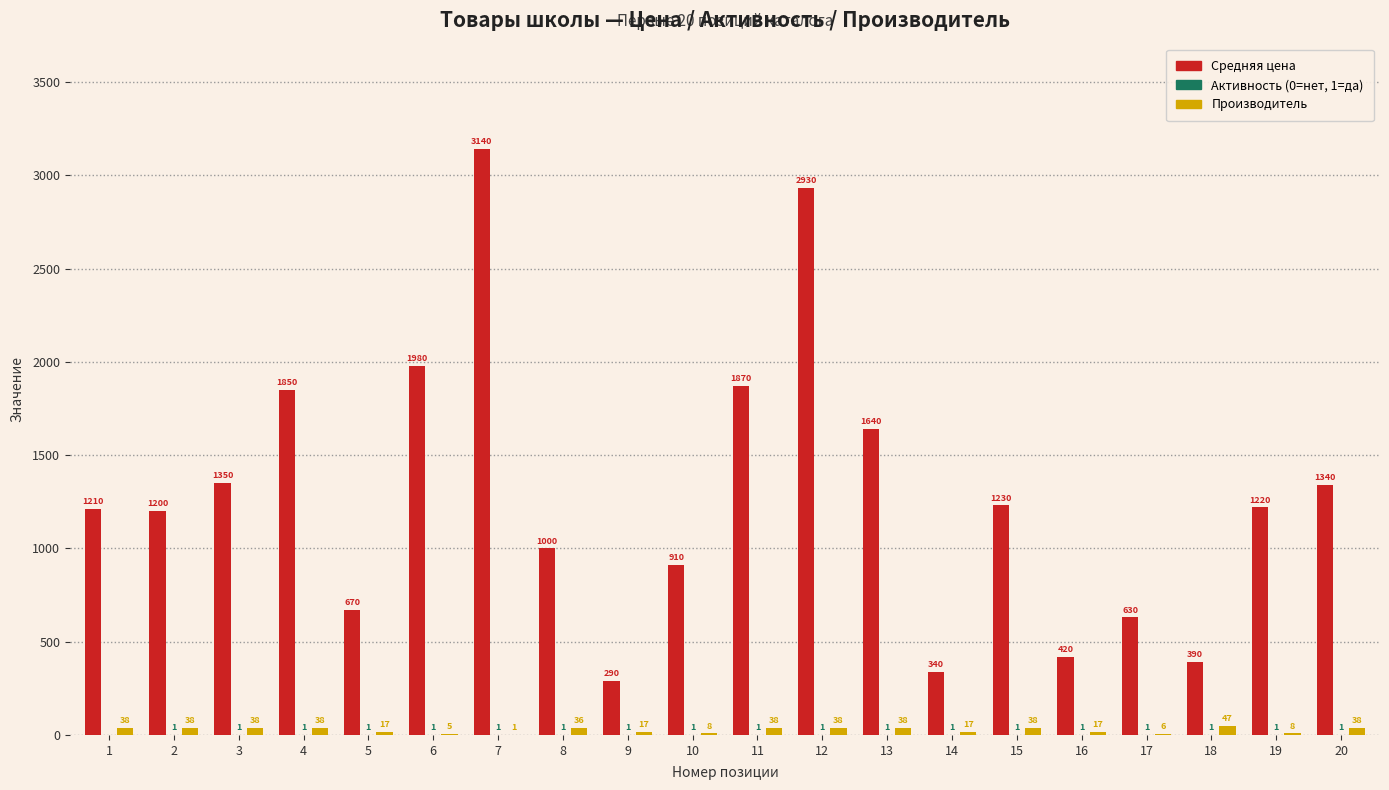

The Производитель series shows 38 at 13. True or false?

True